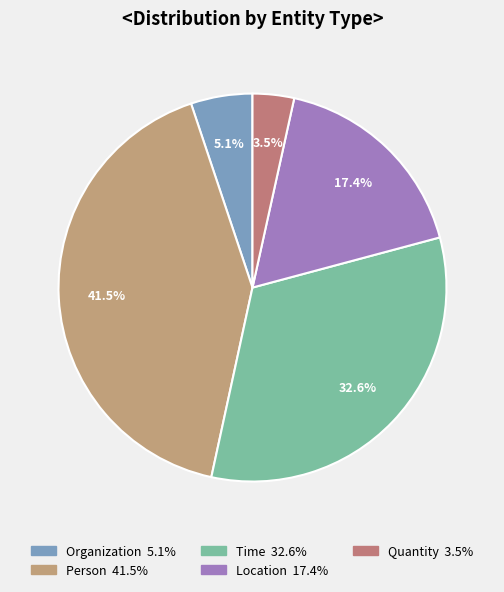

The Person slice represents 33% of the pie. True or false?

False